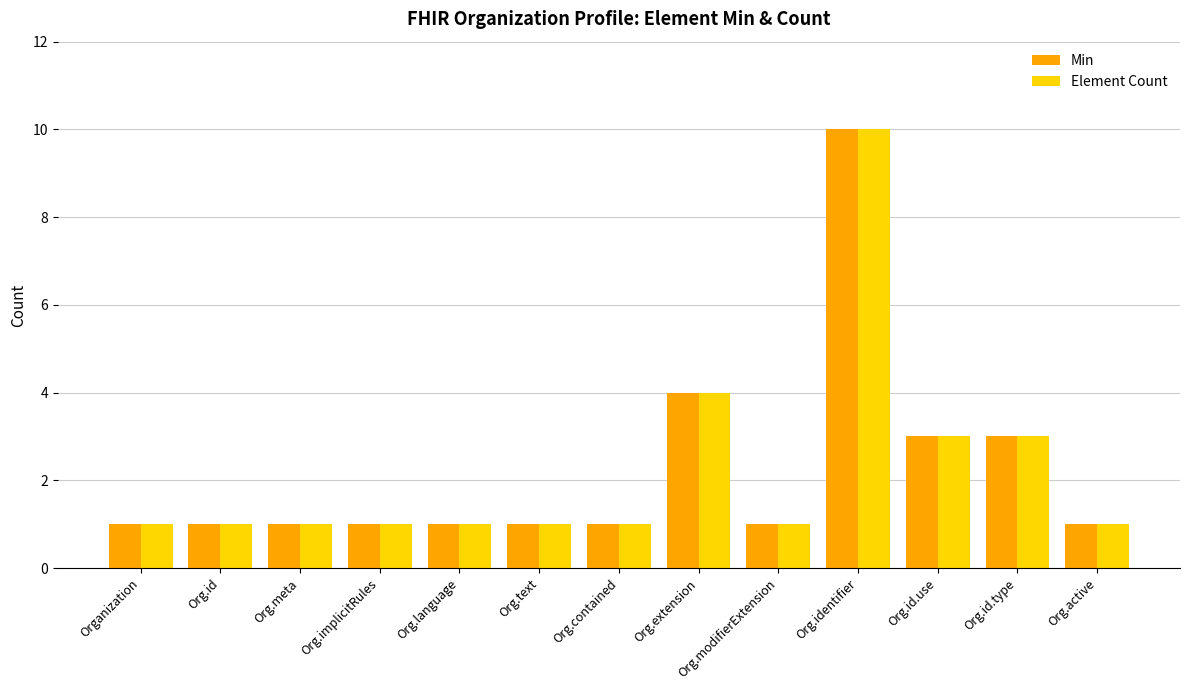

Does the chart contain any negative values?

No